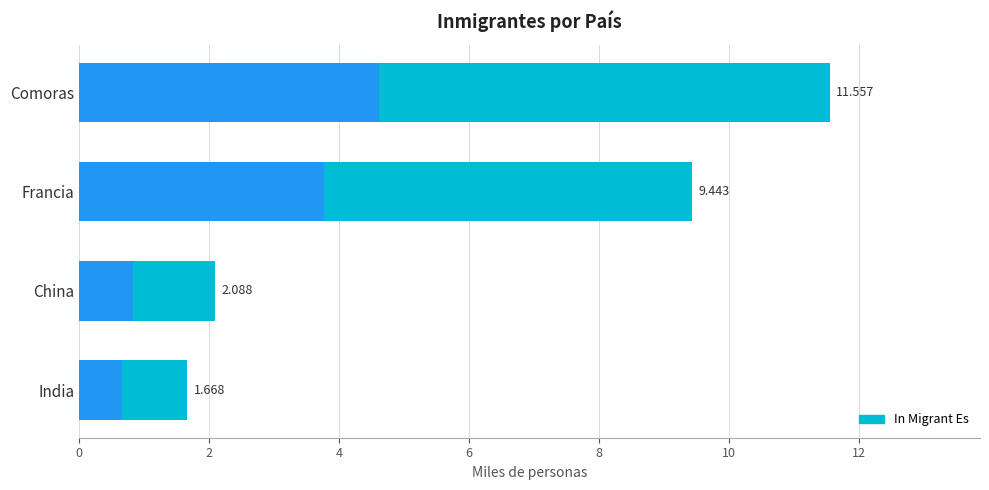

What is the greatest value displayed?

11.6